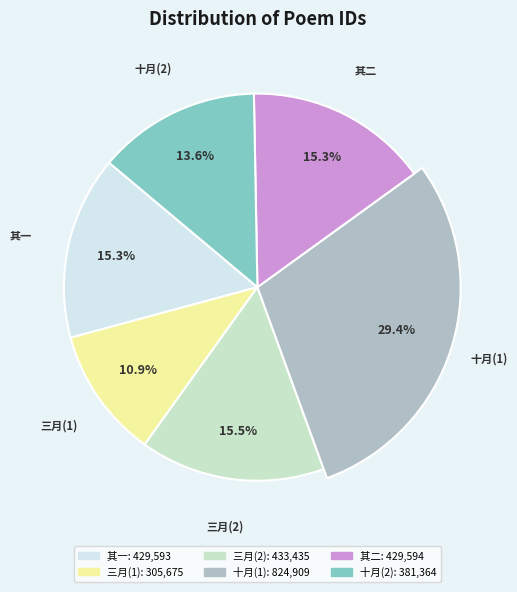

To the nearest percent, what portion does 三月向尽复游颐和园见景福阁下环坡皆丁香流连久之 其二 represent?

15%